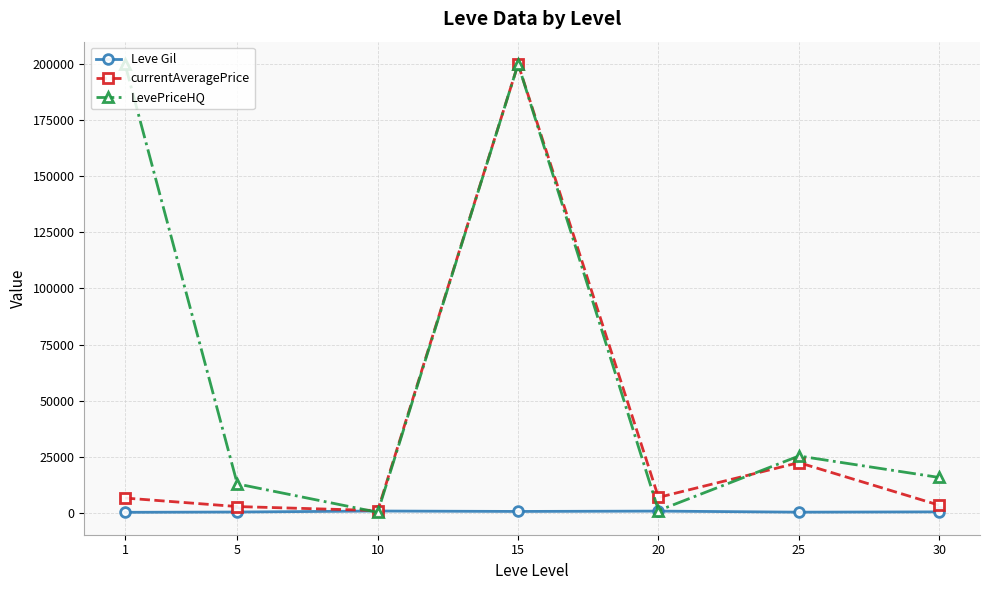

How many series are shown in this chart?

3